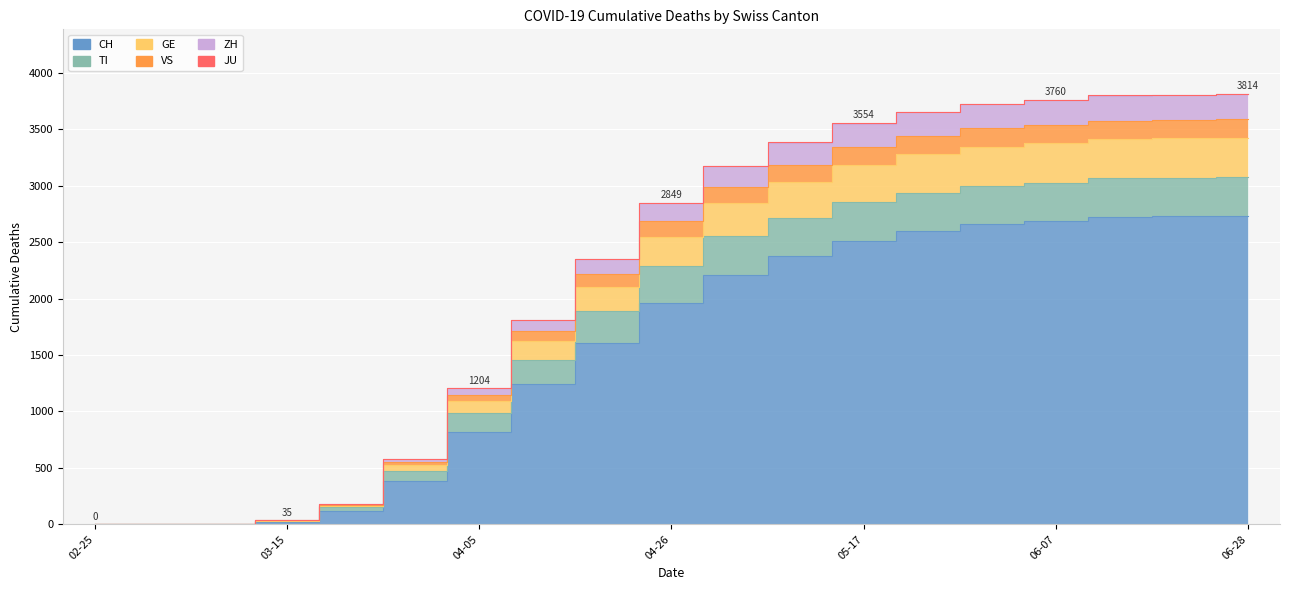

True or false: GE and CH cross at least once.

False